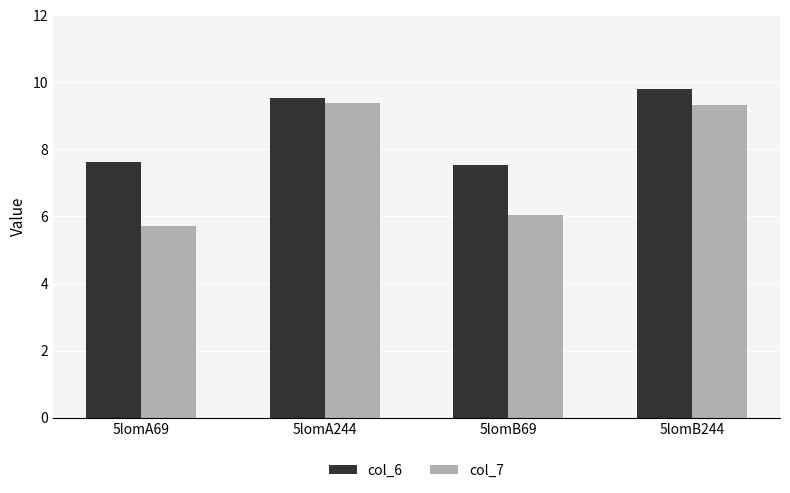

At 5lomB69, list the series in order from largest to smallest.

col_6, col_7